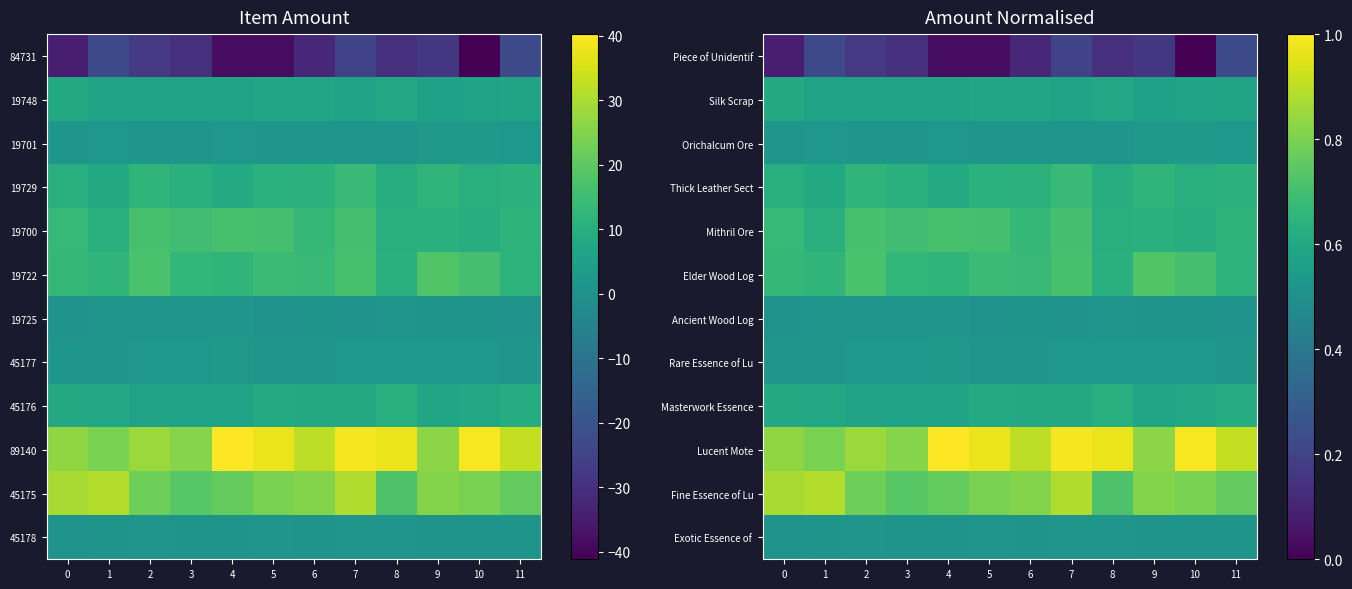

Count the Rare Essence of Lu values in the range 0 to 1.

12